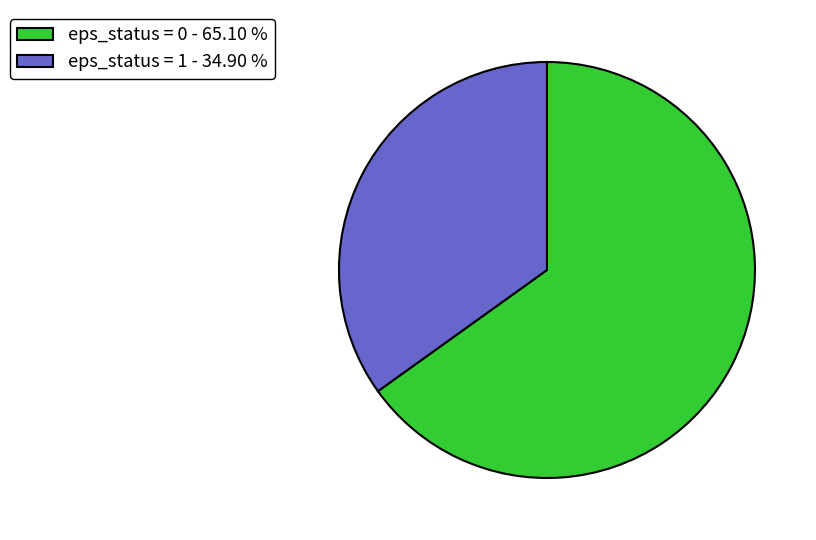

Approximately how many times larger is the value at eps_status = 0 - 65.10 % compared to eps_status = 1 - 34.90 %?

1.9